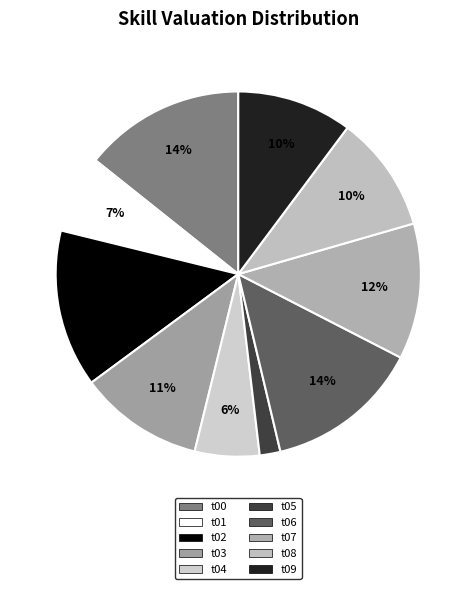

How much of the chart is everything except t09?

89.8%